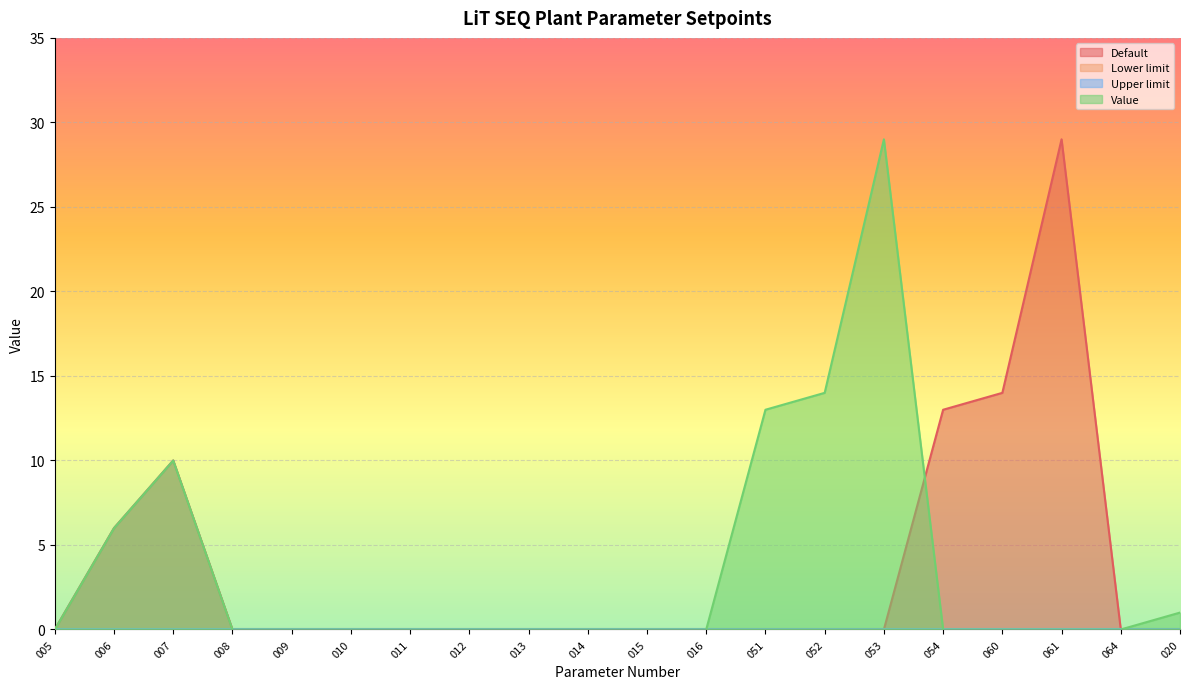

How many intersections are there between Default and Value?

1